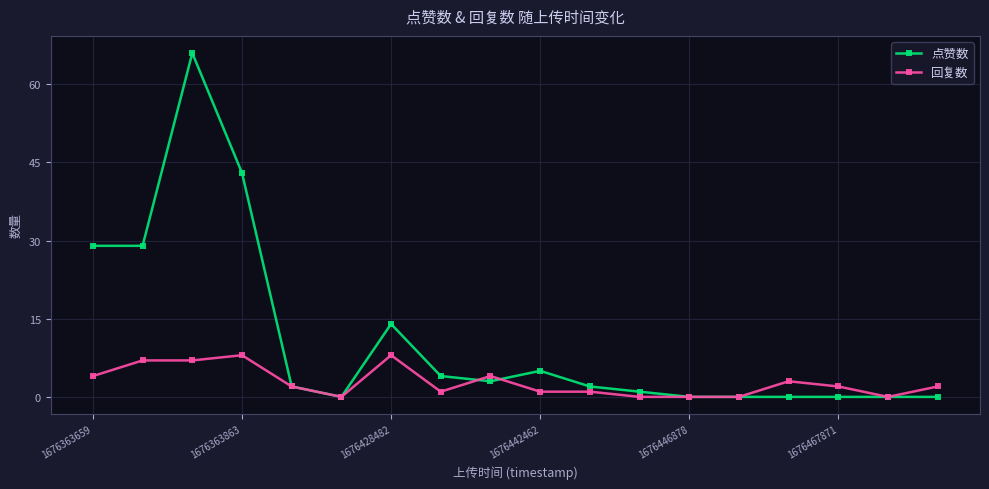

What is the greatest value displayed?

66